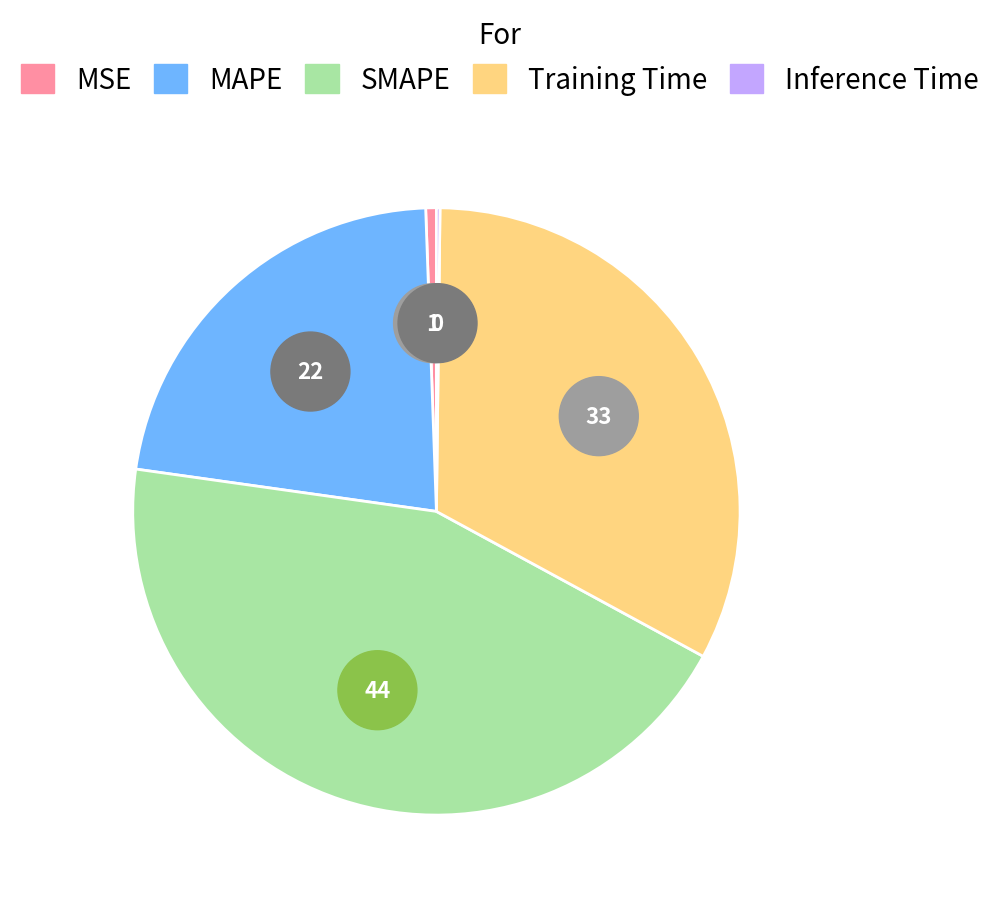

What percentage is NOT represented by Inference Time?

99.8%